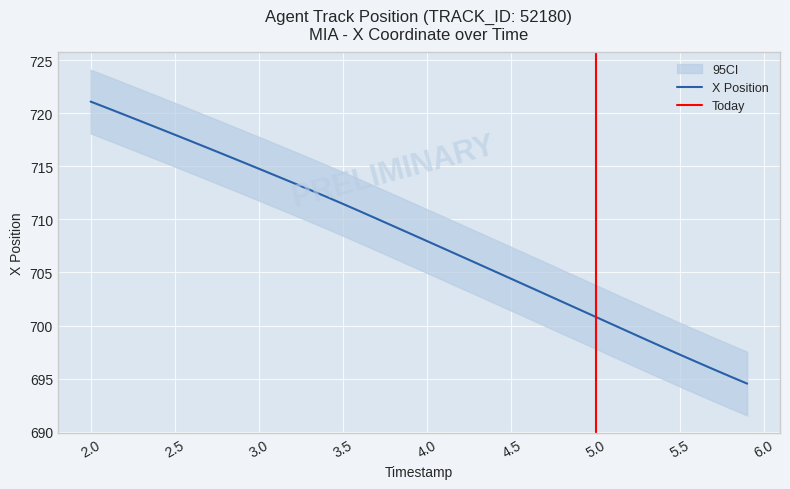

How many lines are shown in the chart?

1